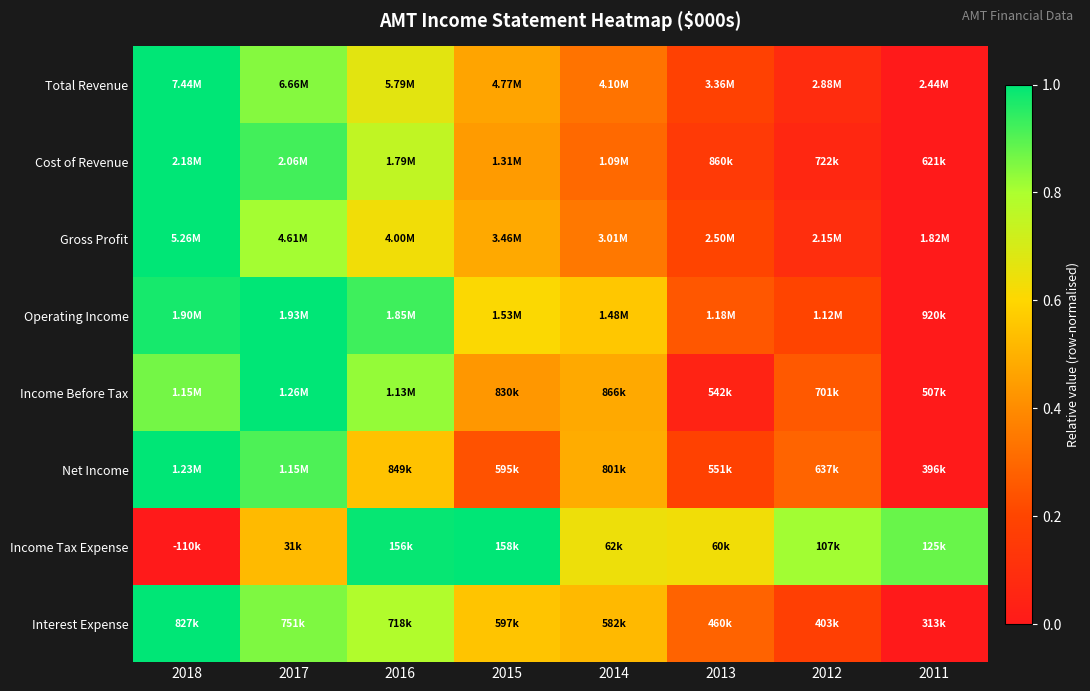

Reading left to right, list all the values displayed in this chart.

Total Revenue: 2018=1.0	2017=0.8	2016=0.7	2015=0.5	2014=0.3	2013=0.2	2012=0.1	2011=0.0
Cost of Revenue: 2018=1.0	2017=0.9	2016=0.8	2015=0.4	2014=0.3	2013=0.2	2012=0.1	2011=0.0
Gross Profit: 2018=1.0	2017=0.8	2016=0.6	2015=0.5	2014=0.3	2013=0.2	2012=0.1	2011=0.0
Operating Income: 2018=1.0	2017=1.0	2016=0.9	2015=0.6	2014=0.6	2013=0.3	2012=0.2	2011=0.0
Income Before Tax: 2018=0.9	2017=1.0	2016=0.8	2015=0.4	2014=0.5	2013=0.0	2012=0.3	2011=0.0
Net Income: 2018=1.0	2017=0.9	2016=0.5	2015=0.2	2014=0.5	2013=0.2	2012=0.3	2011=0.0
Income Tax Expense: 2018=0.0	2017=0.5	2016=1.0	2015=1.0	2014=0.6	2013=0.6	2012=0.8	2011=0.9
Interest Expense: 2018=1.0	2017=0.9	2016=0.8	2015=0.6	2014=0.5	2013=0.3	2012=0.2	2011=0.0